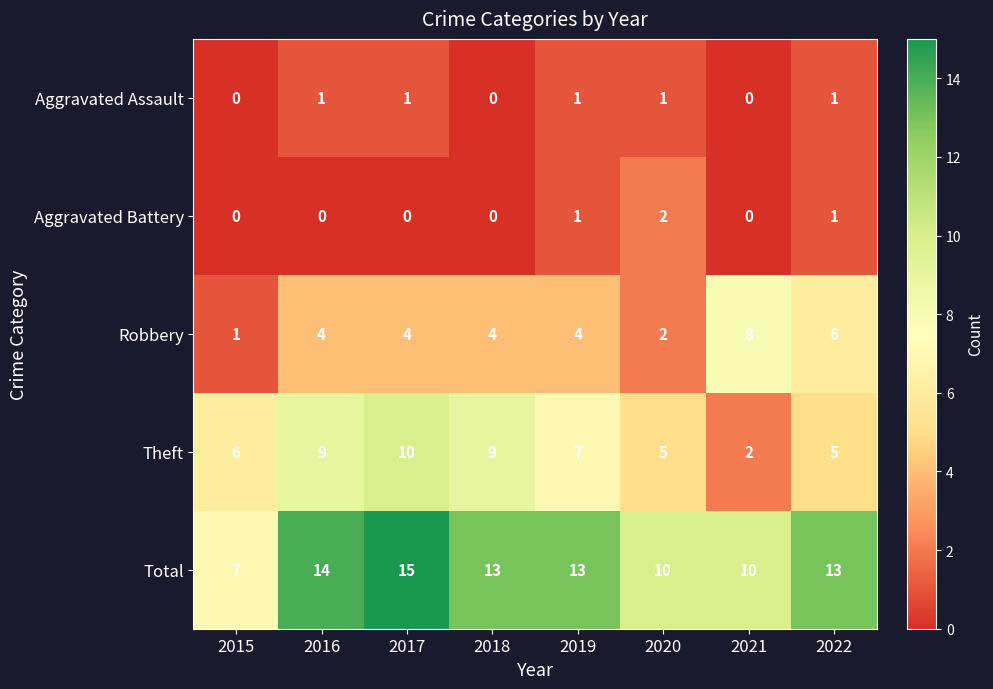

What is the total value across all series at 2017?

30